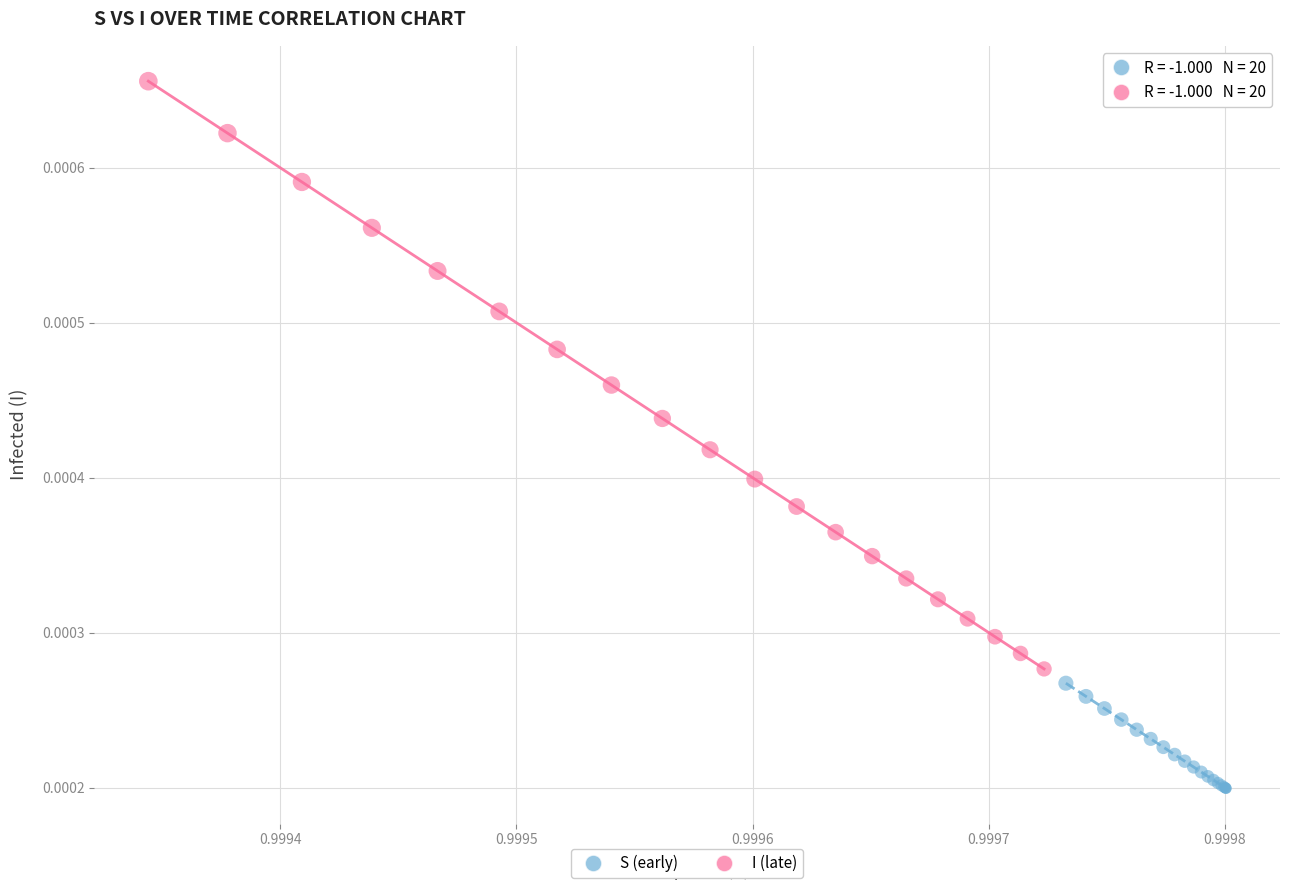

What are all the series names shown in the legend?

S (early), I (late)